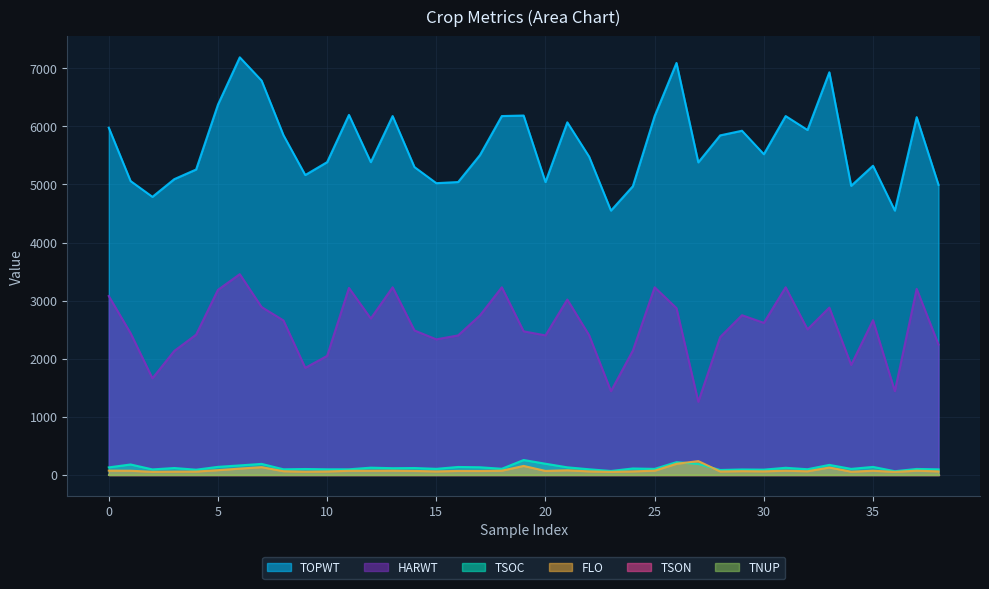

Is the value of FLO at 17 greater than the value of TSOC at 38?

No